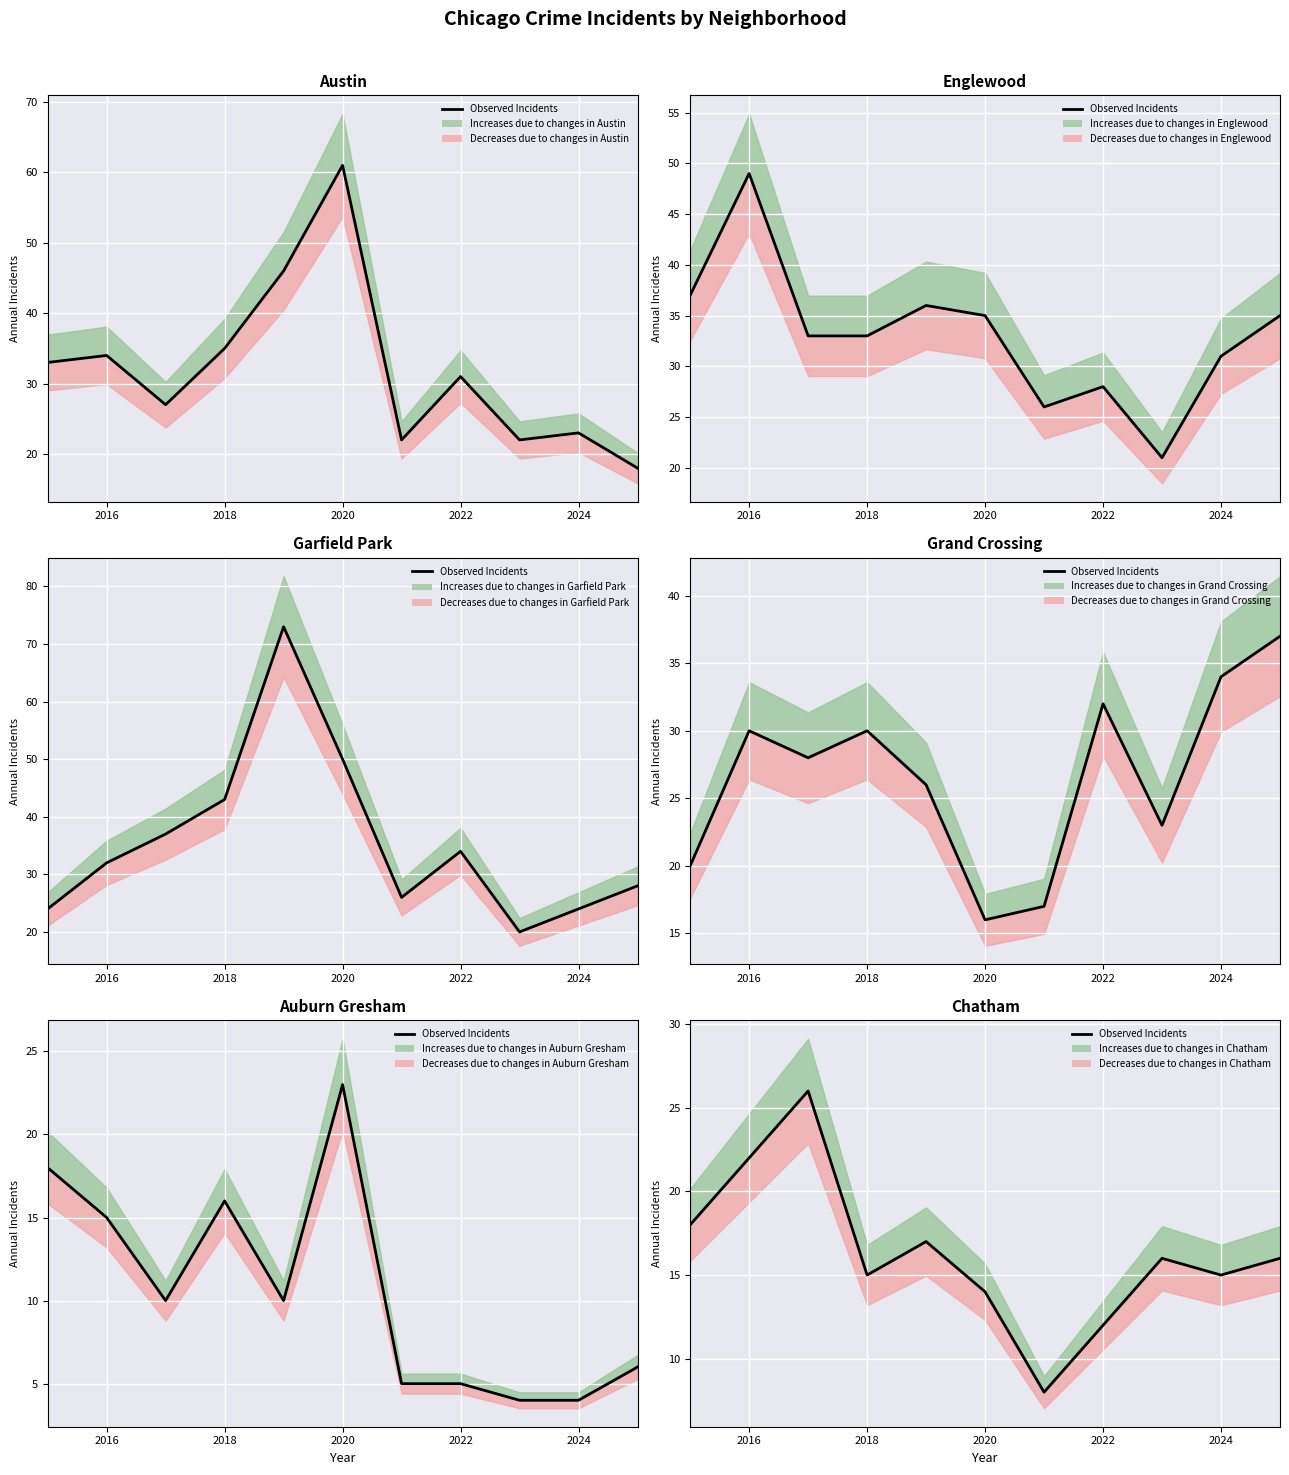

How many interior local peaks (higher than both neighbors) does the data have?

3